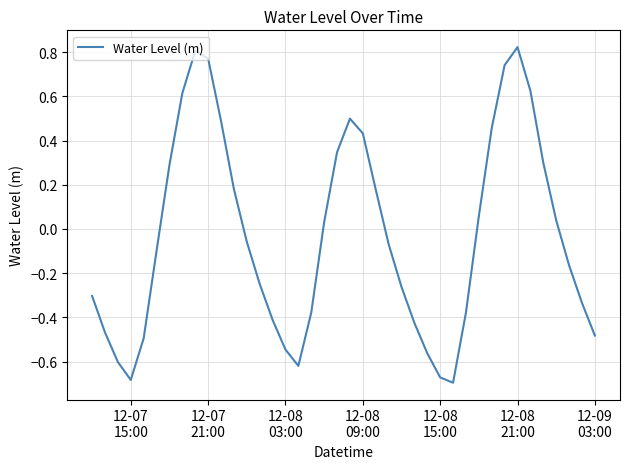

What is the difference between the maximum and minimum values?

1.5